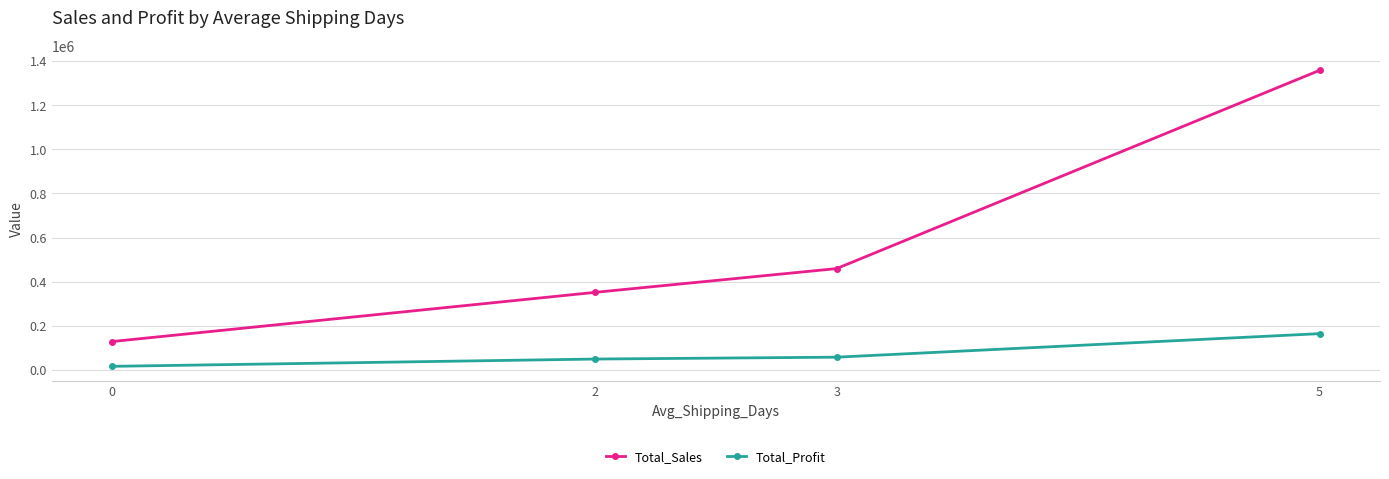

Which series has the largest total across all categories?

Total_Sales